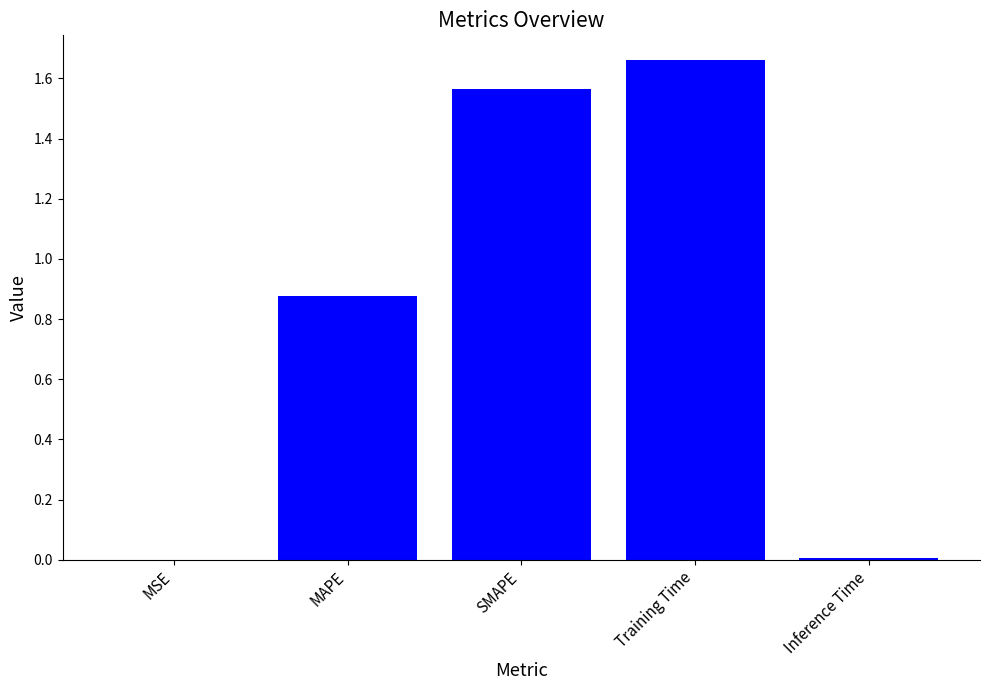

Is it true that the value at Inference Time is 0.0?

True